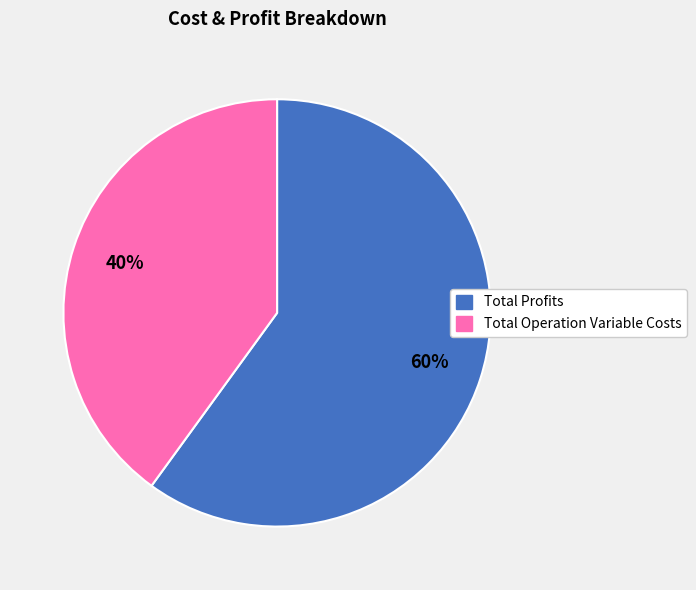

Is there a majority slice in this chart?

Yes